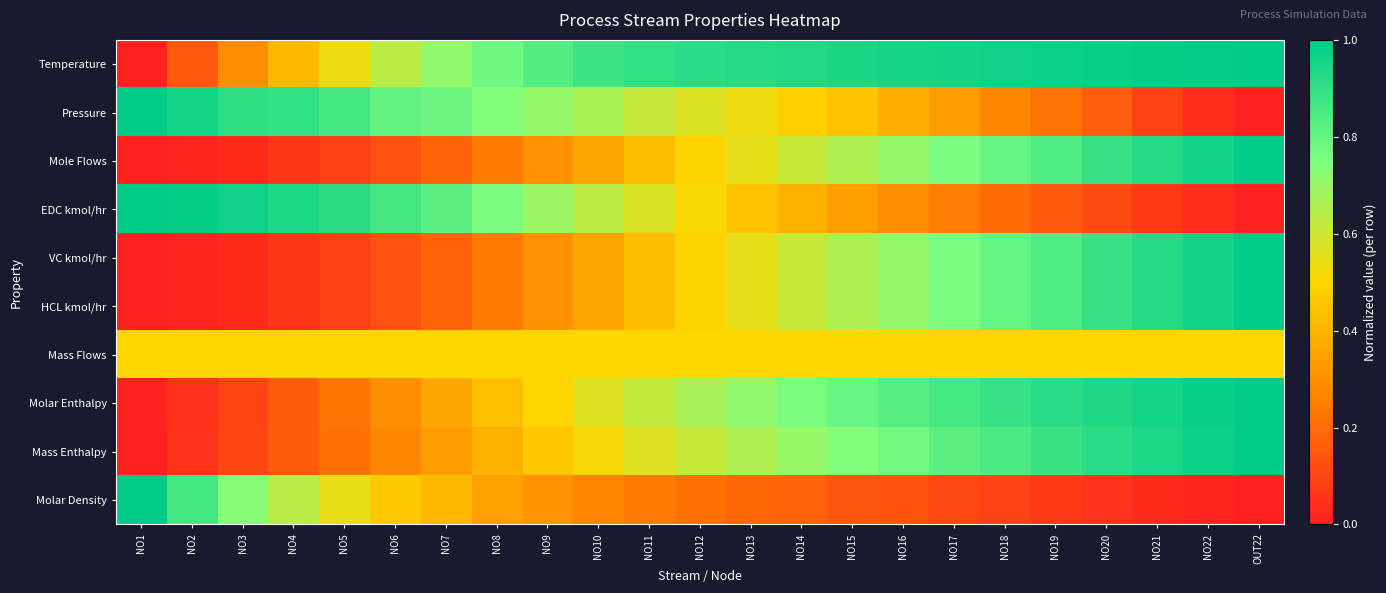

Which series has the largest total across all categories?

Temperature